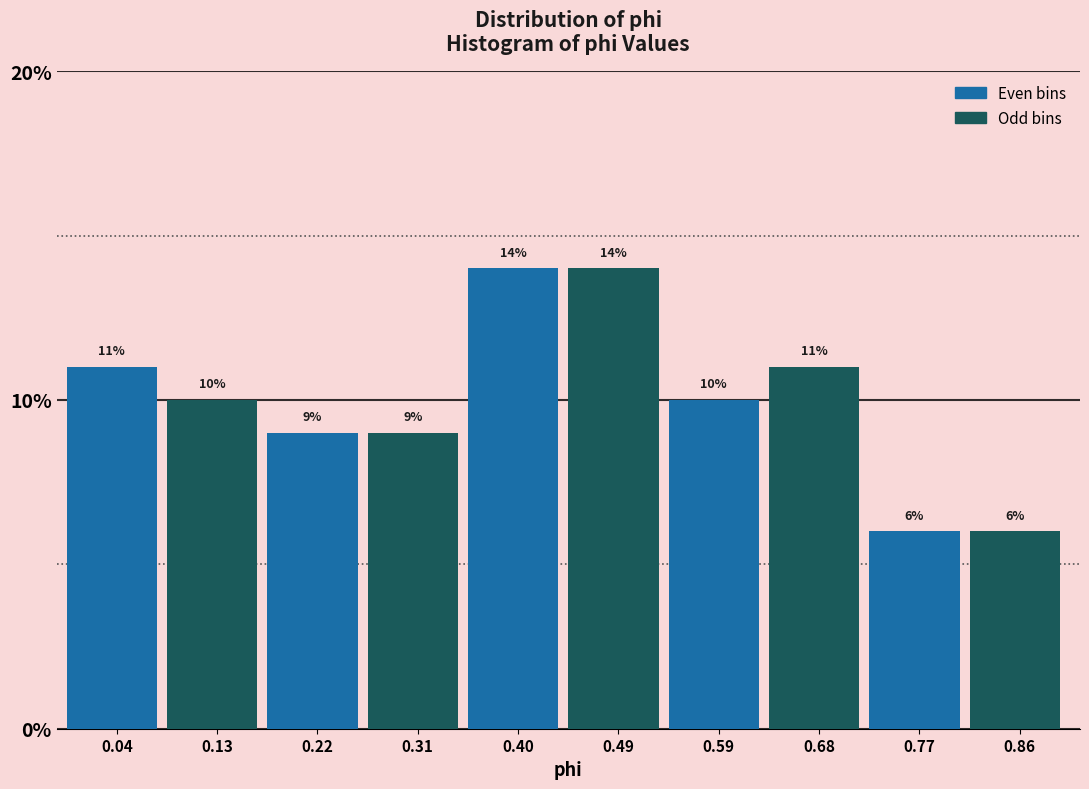

Reading right to left, transcribe all the data shown in this chart.

0.86=6.0	0.77=6.0	0.68=11.0	0.59=10.0	0.49=14.0	0.40=14.0	0.31=9.0	0.22=9.0	0.13=10.0	0.04=11.0